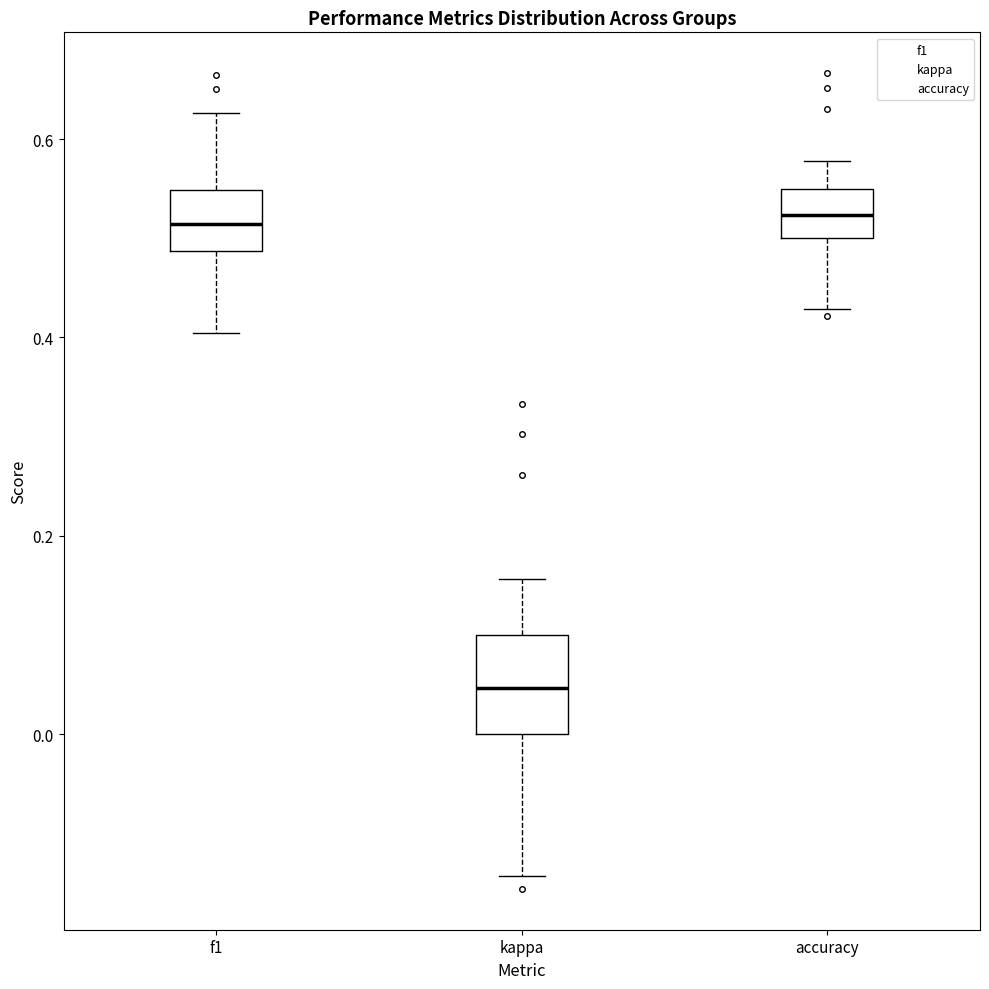

Comparing the boxes themselves (not the whiskers), which one is the tallest?

kappa